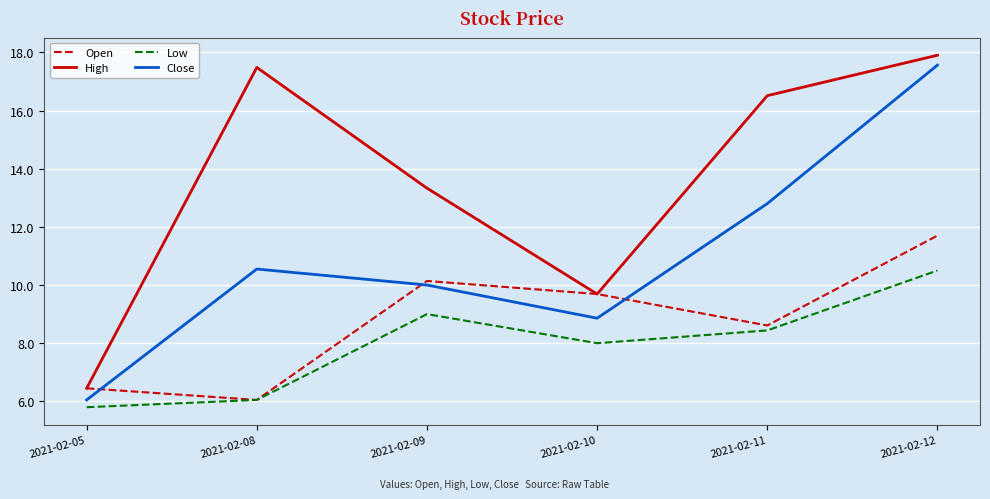

What is the total value across all series at 2021-02-11?

46.4